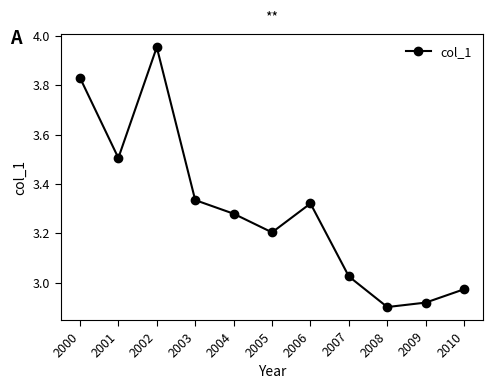

The value at 2010 is 1.3. True or false?

False